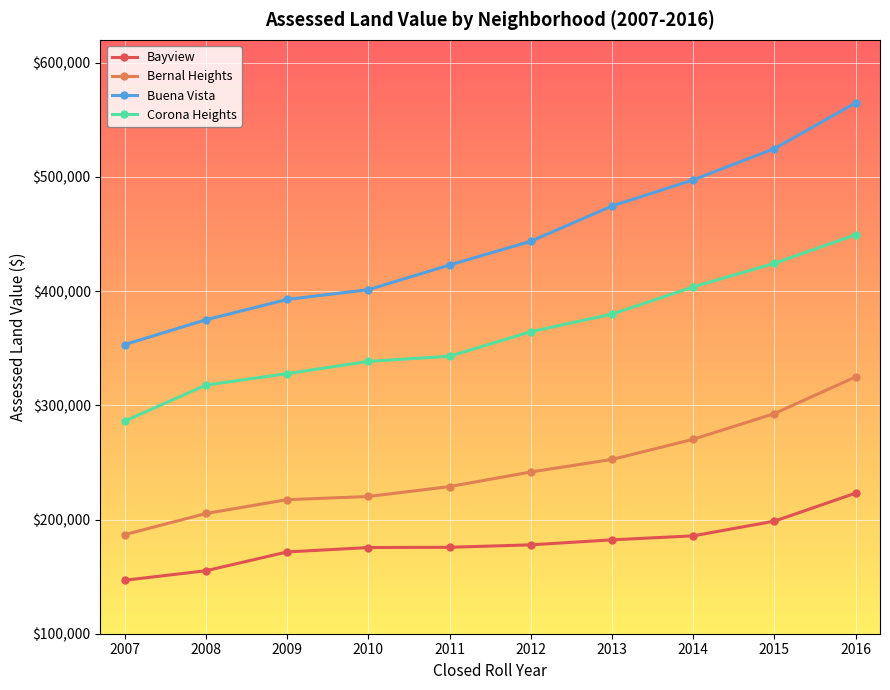

Rank the series by their maximum value, from highest to lowest.

Buena Vista, Corona Heights, Bernal Heights, Bayview